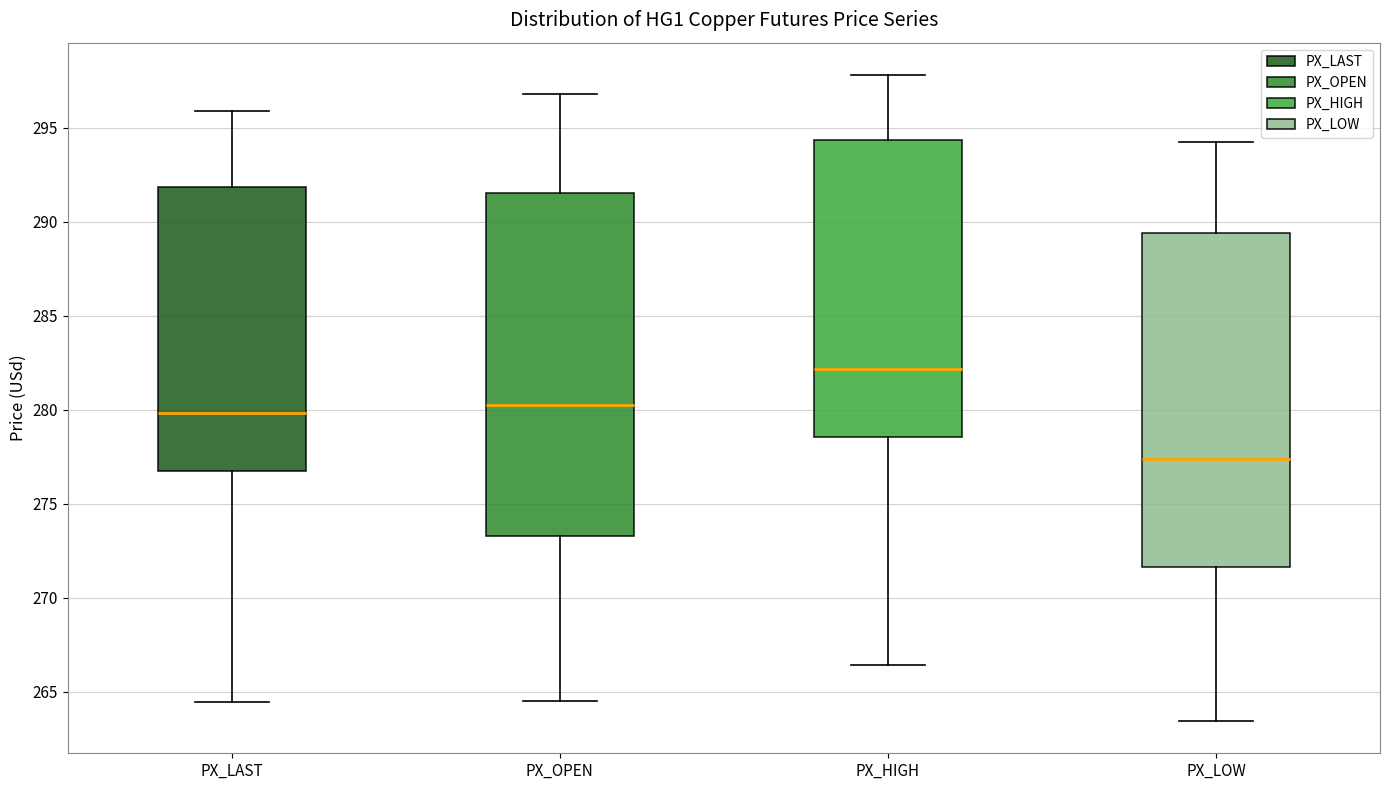

Which box has the lowest median line?

PX_LOW